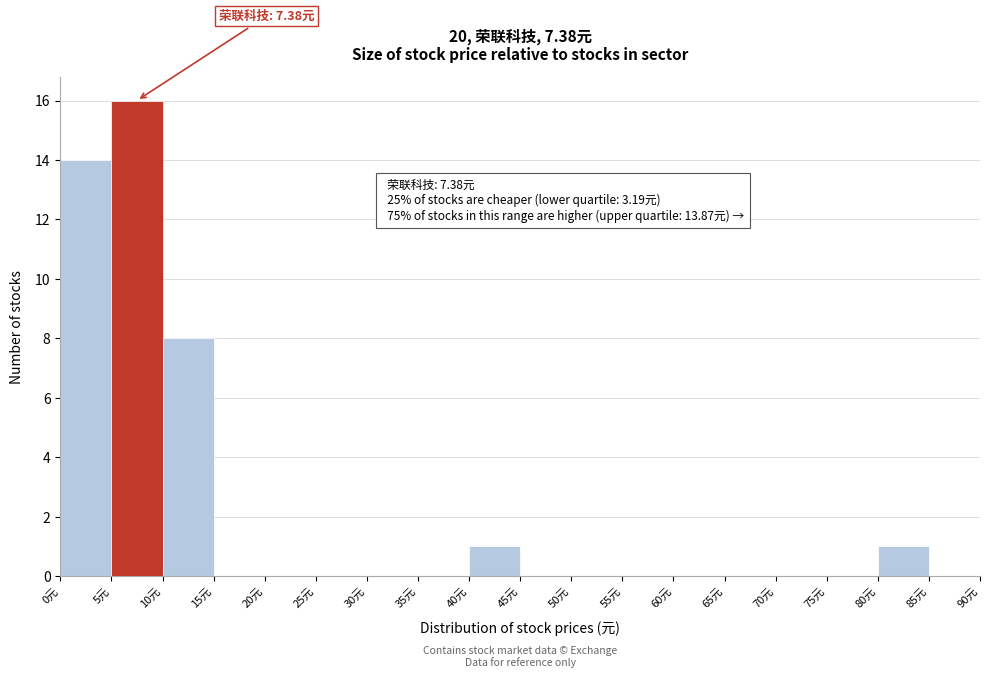

Over which range of the x-axis is the bar tallest?

5 to 10